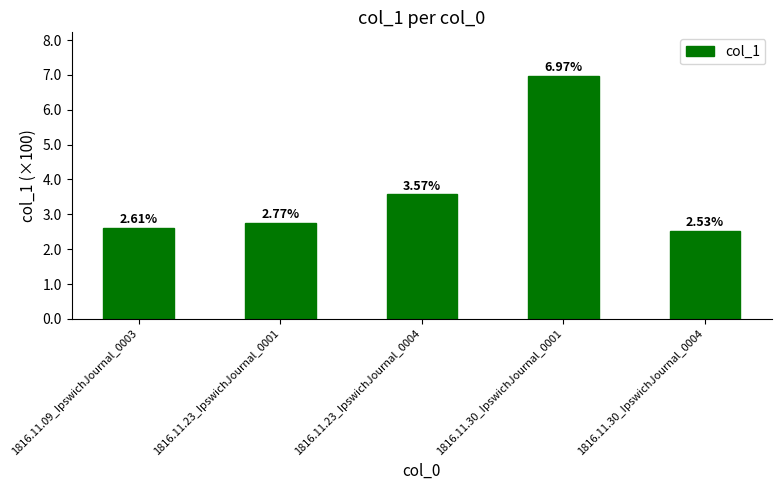

Does the chart contain any negative values?

No